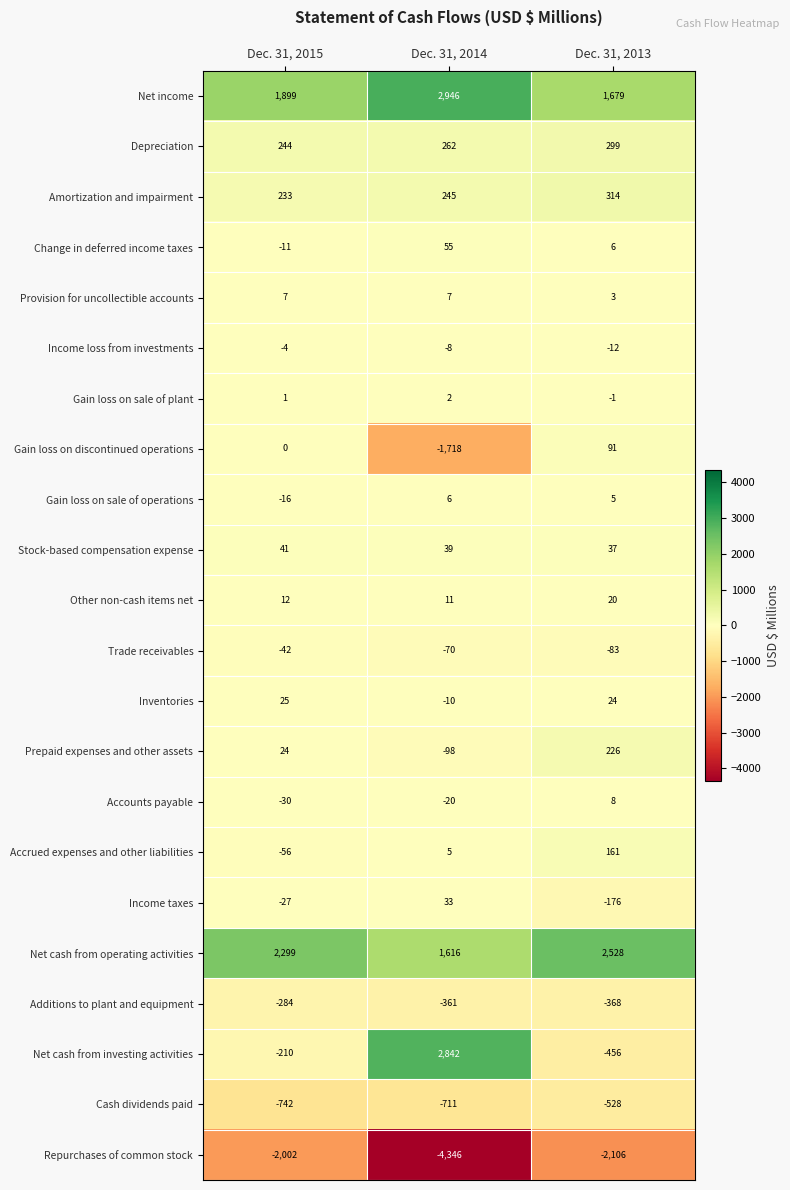

Between Dec. 31, 2015 and Dec. 31, 2013, which series saw the biggest shift?

Net cash from investing activities